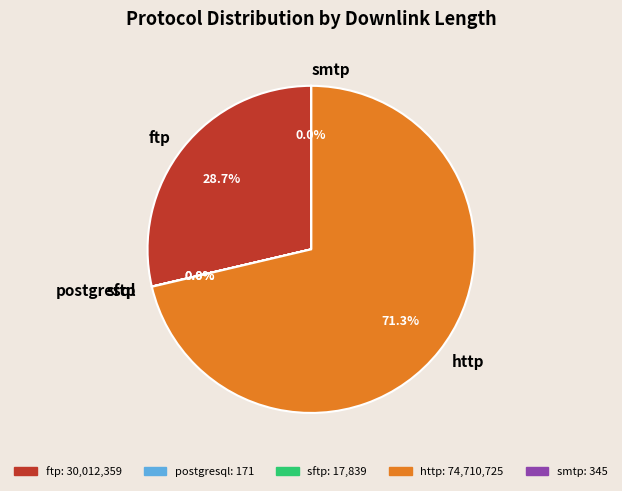

Which category has the biggest portion of the pie?

http